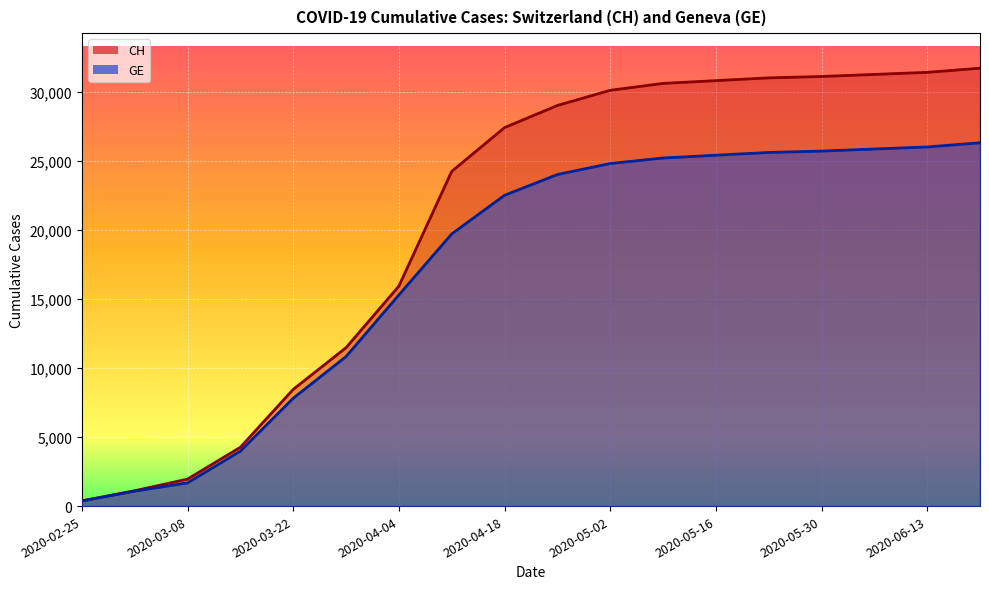

Does the chart display data point markers on the line(s)?

No